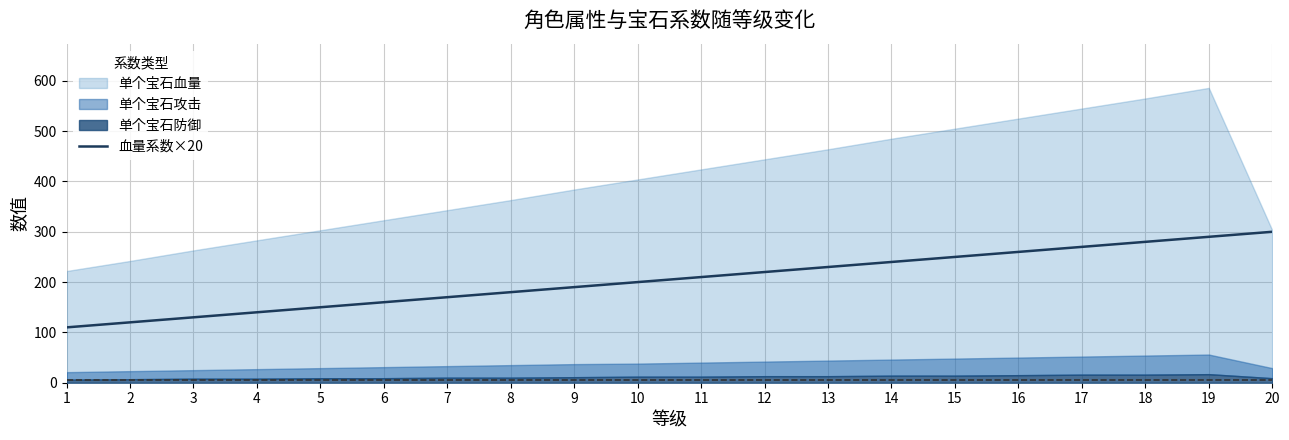

The value of 血量系数×20 at 9 is 190. True or false?

True